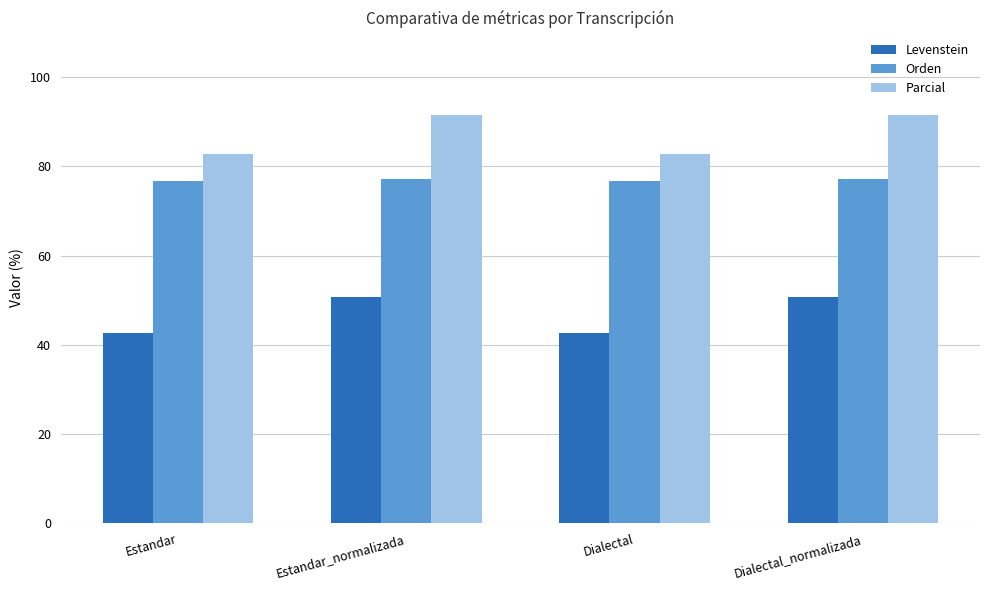

What is the difference between the maximum and minimum values in the Parcial series?

8.9